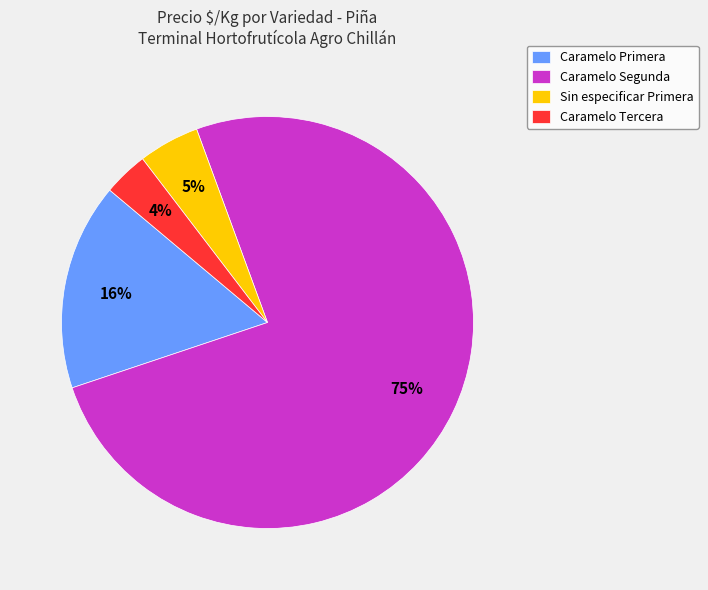

True or false: Sin especificar Primera accounts for 36% of the total.

False